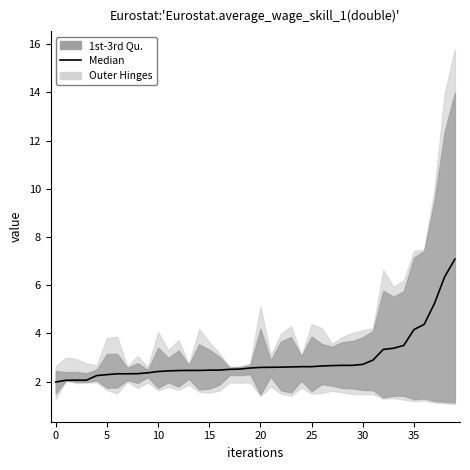

Reading right to left, extract all data points from this chart.

7.1	6.3	5.2	4.4	4.2	3.5	3.4	3.3	2.9	2.7	2.7	2.7	2.7	2.7	2.6	2.6	2.6	2.6	2.6	2.6	2.6	2.5	2.5	2.5	2.5	2.5	2.5	2.5	2.4	2.4	2.4	2.3	2.3	2.3	2.3	2.2	2.1	2.1	2.1	2.0